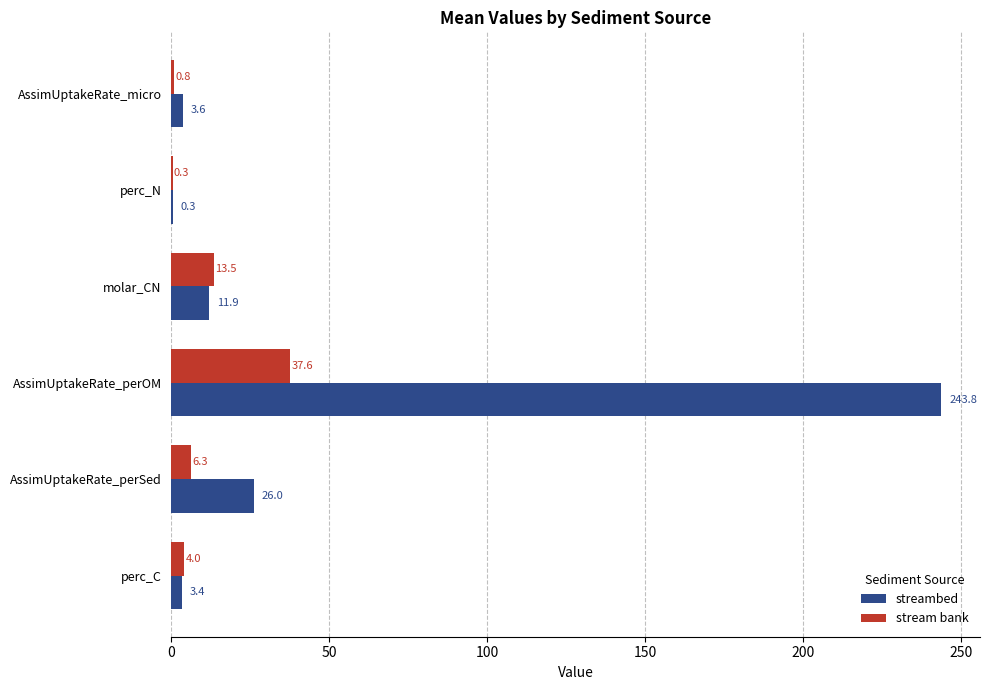

What is the greatest value displayed?

243.8